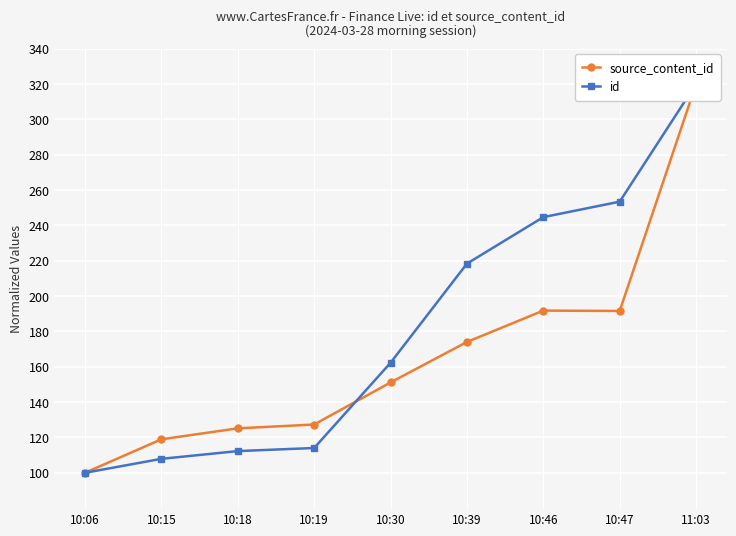

Is this an area chart (filled region under the line)?

No